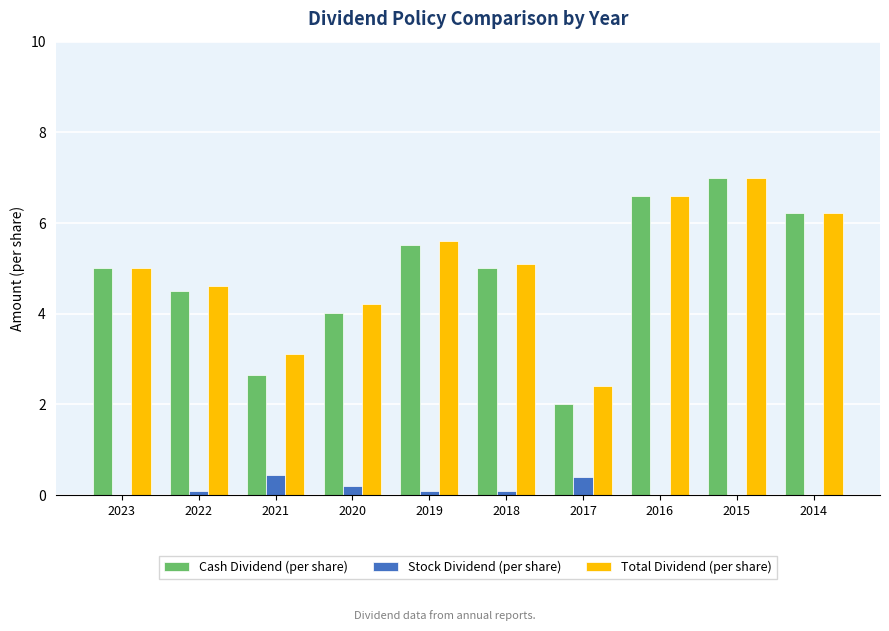

Is it true that Cash Dividend (per share) equals 5.3 at 2020?

False